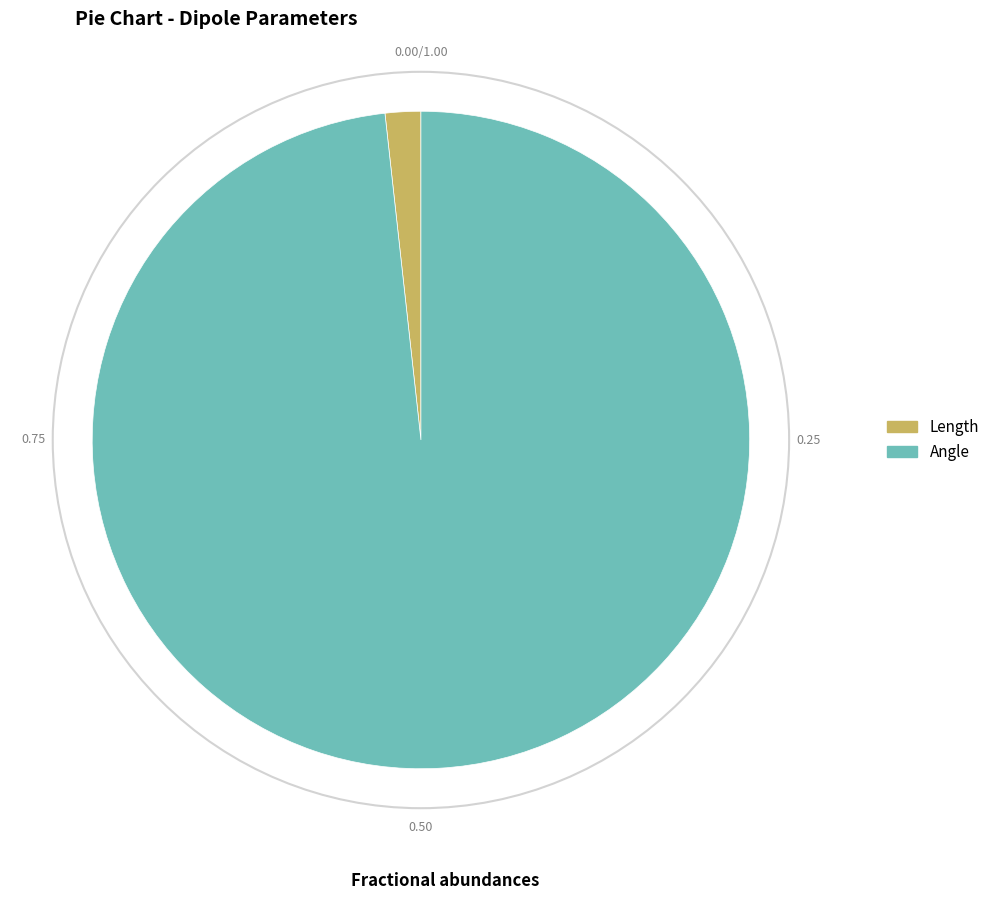

What is the largest slice in the pie chart?

Angle